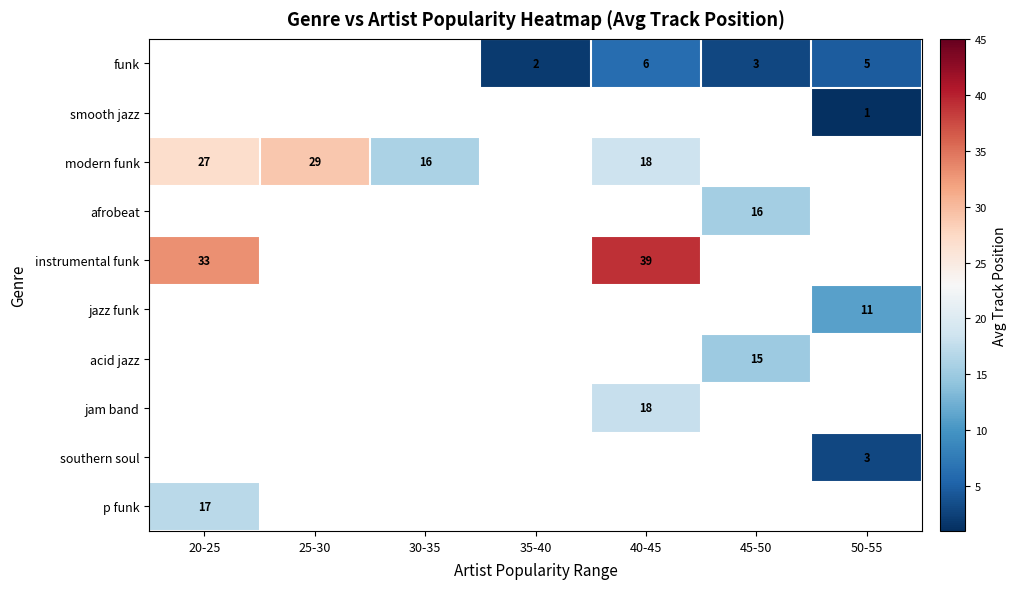

Is it true that p funk equals 27 at 20-25?

False